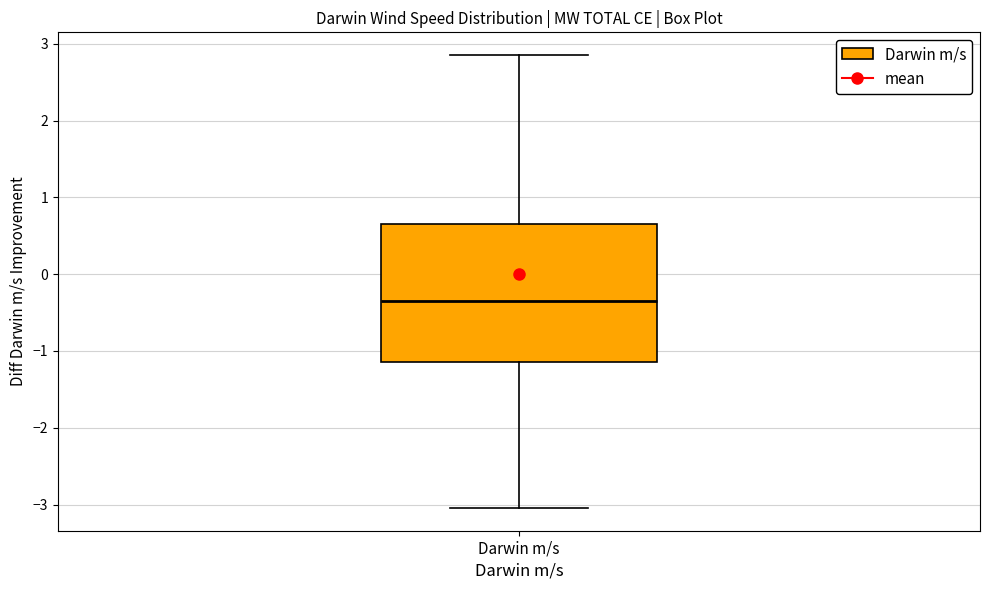

Where is the upper edge of the box for Darwin m/s on the y-axis? The values are not printed on the chart, so give them approximately, as read against the axis.

0.7